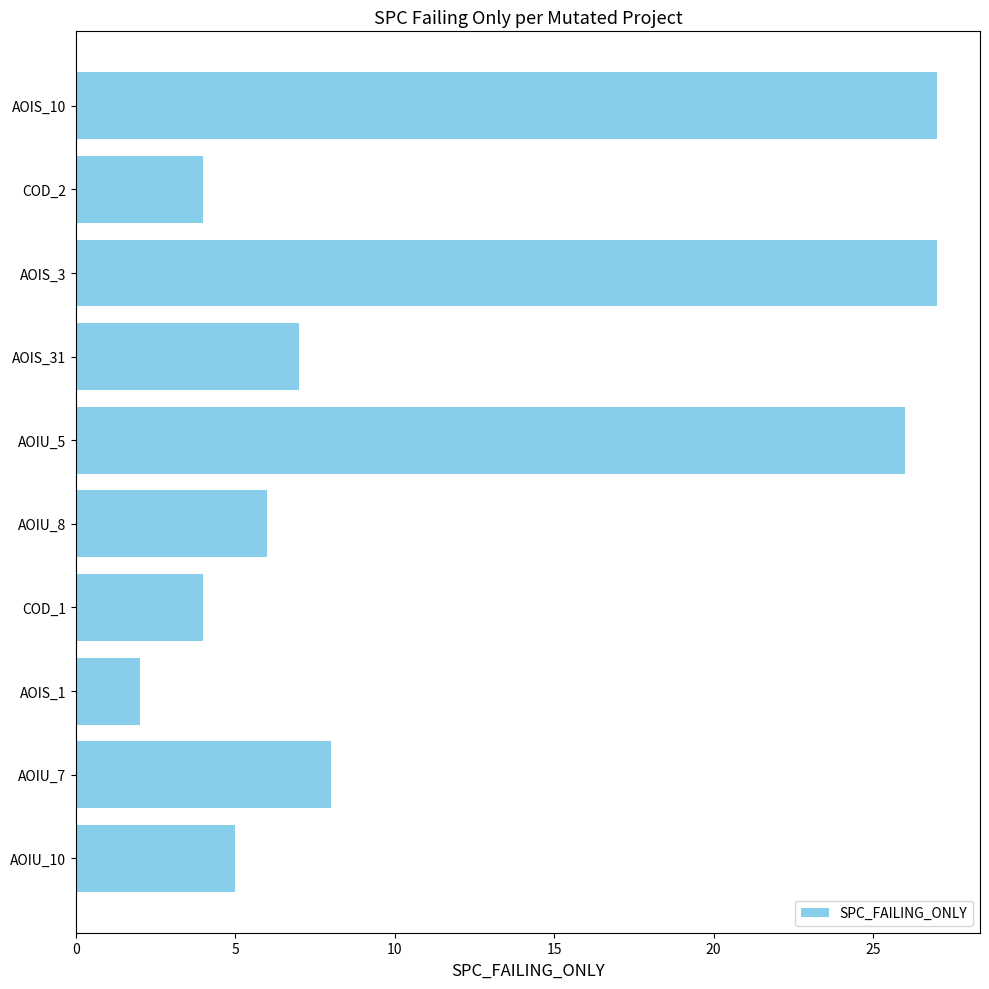

At which label is the value closest to 14?

AOIU_7